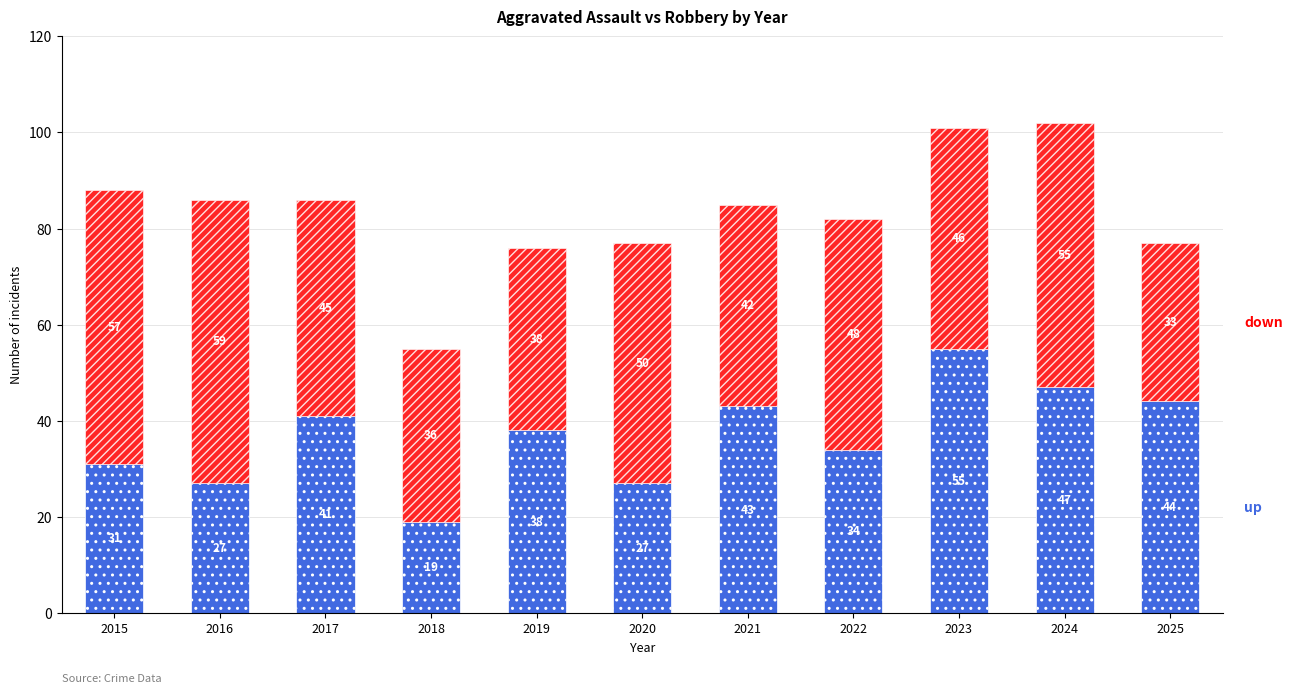

At which category is the sum across all series the highest?

2024